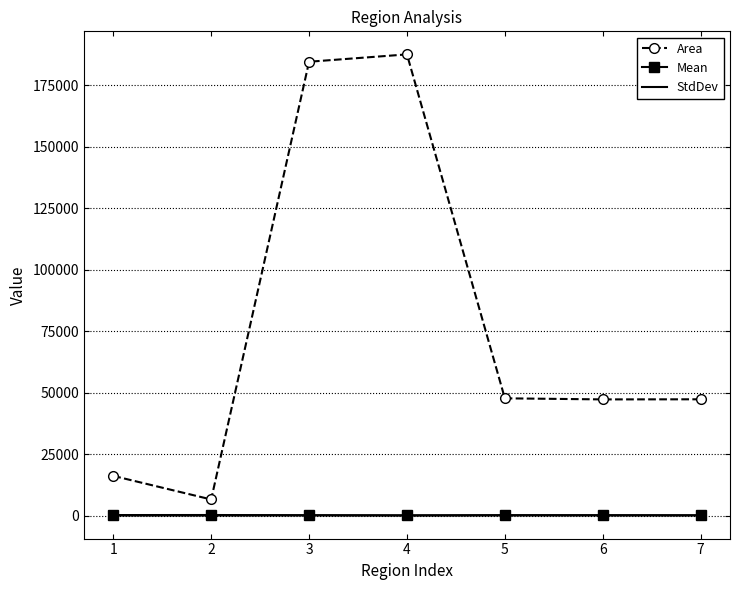

How many categories are shown in the chart?

7